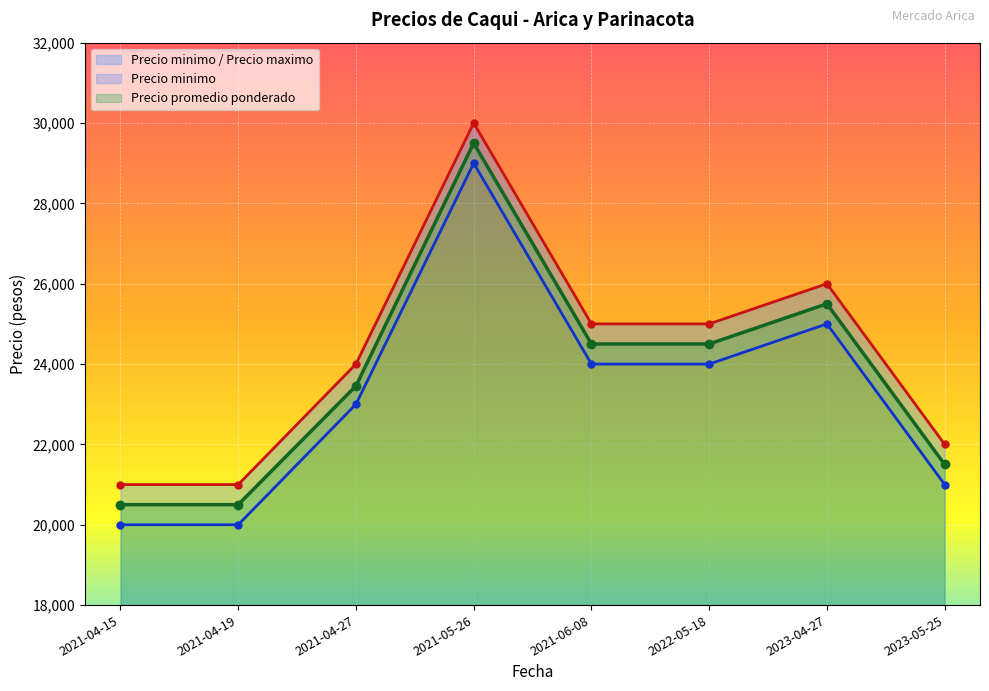

The value of Precio promedio ponderado at 2021-04-27 is 33263. True or false?

False